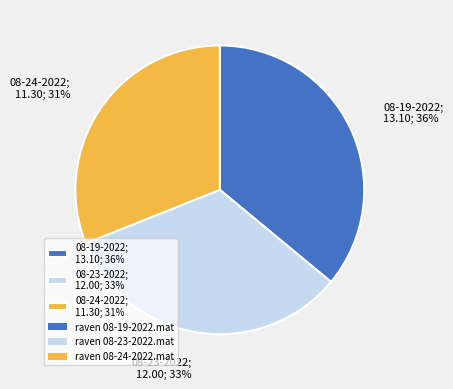

Approximately how many times larger is the value at 08-23-2022; 12.00; 33% compared to 08-19-2022; 13.10; 36%?

0.9